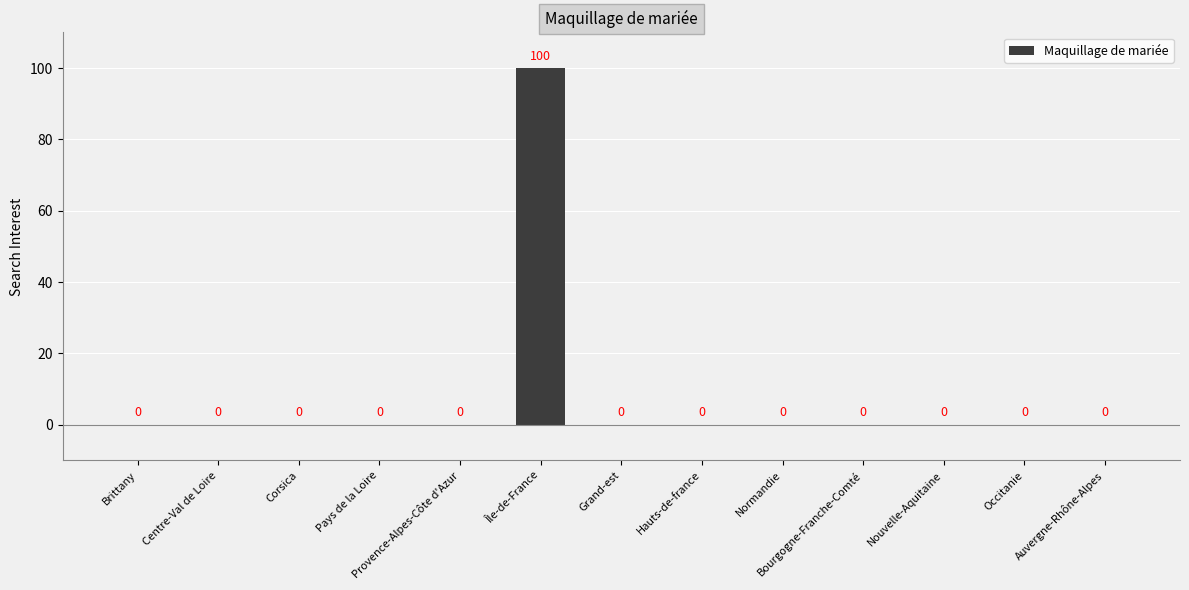

Reading left to right, list all the values displayed in this chart.

Brittany=0	Centre-Val de Loire=0	Corsica=0	Pays de la Loire=0	Provence-Alpes-Côte d'Azur=0	Île-de-France=100	Grand-est=0	Hauts-de-france=0	Normandie=0	Bourgogne-Franche-Comté=0	Nouvelle-Aquitaine=0	Occitanie=0	Auvergne-Rhône-Alpes=0